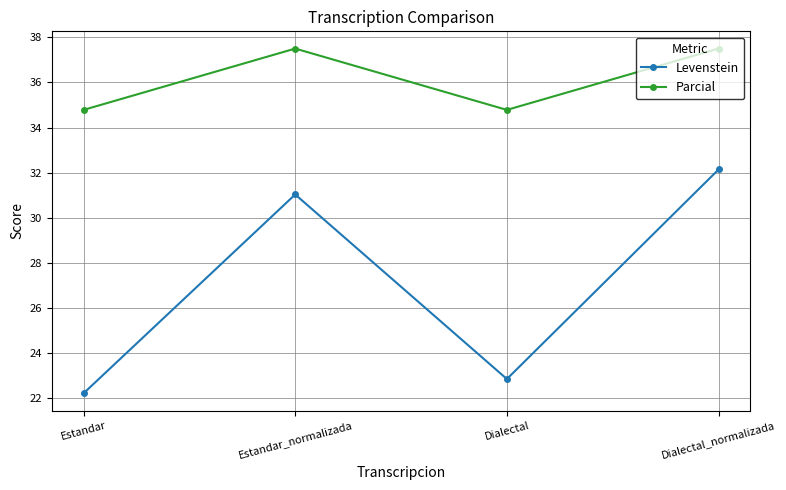

Is it true that Parcial equals 21.9 at Dialectal?

False